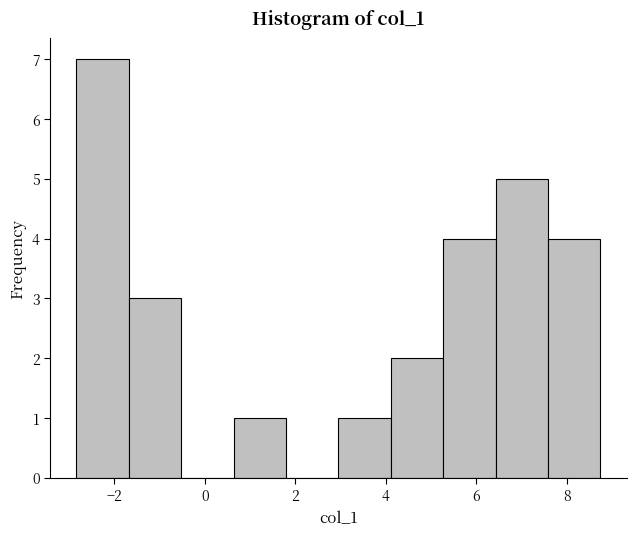

Reading left to right, transcribe this chart: for each bar, give the range it covers on the x-axis and its height. Neither the bar edges nor the heights are printed on the chart, so give them approximately, as read against the axes.

-2.8 to -1.6: 7
-1.6 to -0.6: 3
-0.6 to 0.6: 0
0.6 to 1.8: 1
1.8 to 3.0: 0
3.0 to 4.2: 1
4.2 to 5.2: 2
5.2 to 6.4: 4
6.4 to 7.6: 5
7.6 to 8.8: 4